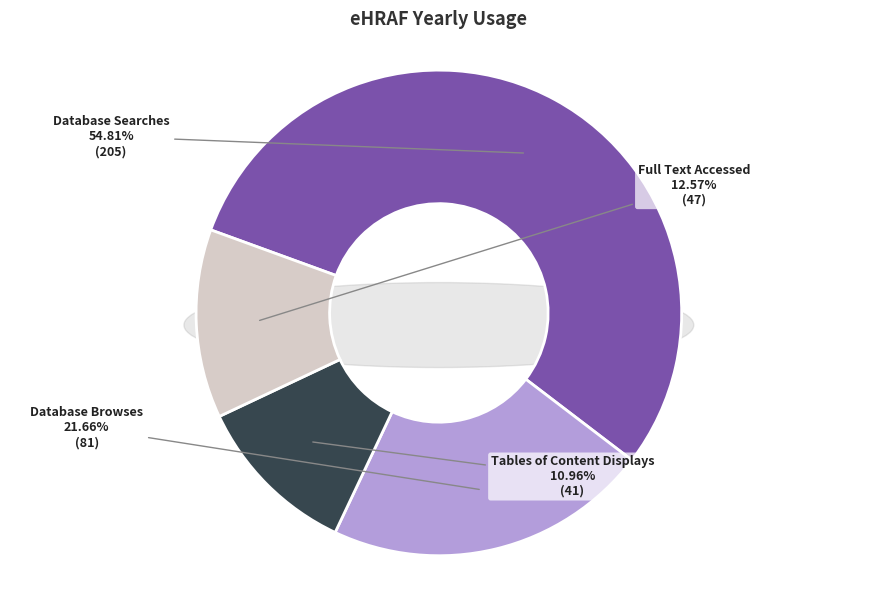

Count the number of slices in the pie.

4